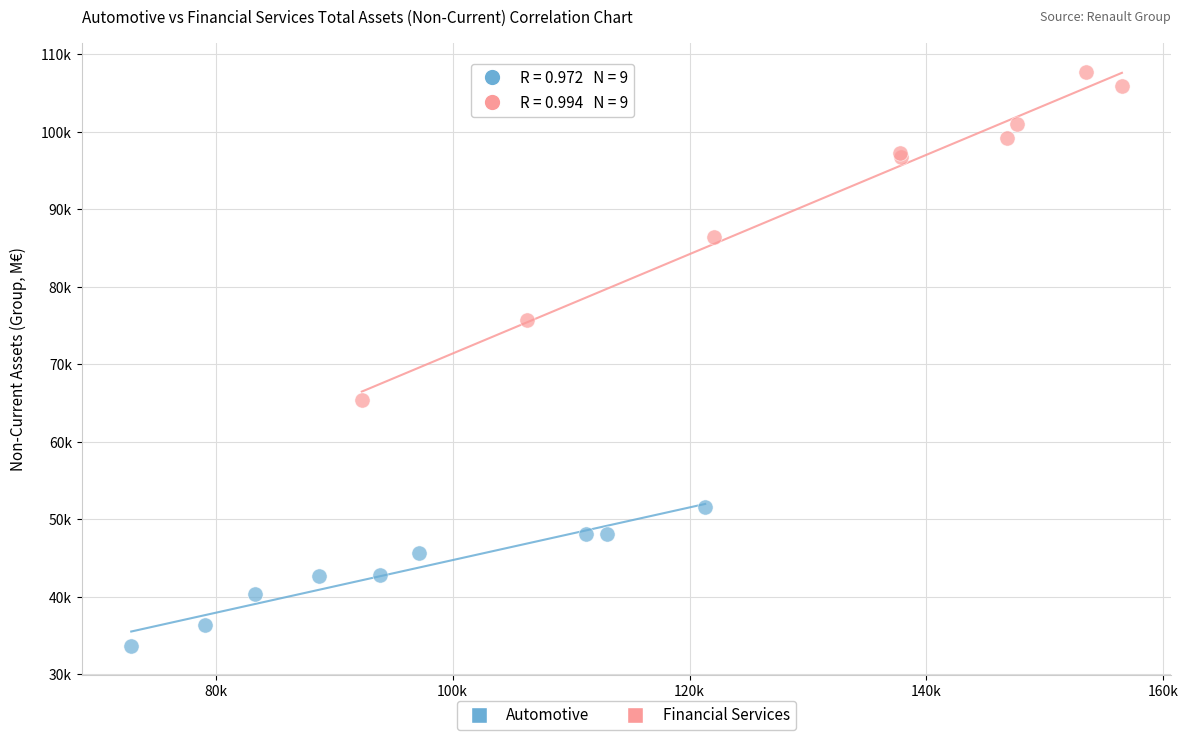

Which series reaches the minimum Y coordinate?

Automotive